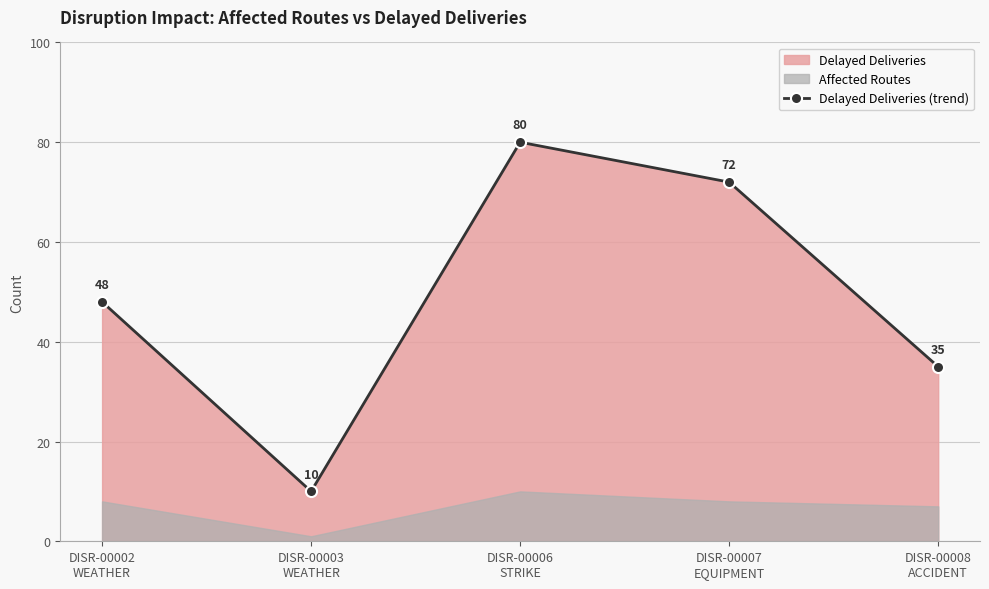

Reading left to right, list all the values displayed in this chart.

DISR-00002
WEATHER=48	DISR-00003
WEATHER=10	DISR-00006
STRIKE=80	DISR-00007
EQUIPMENT=72	DISR-00008
ACCIDENT=35